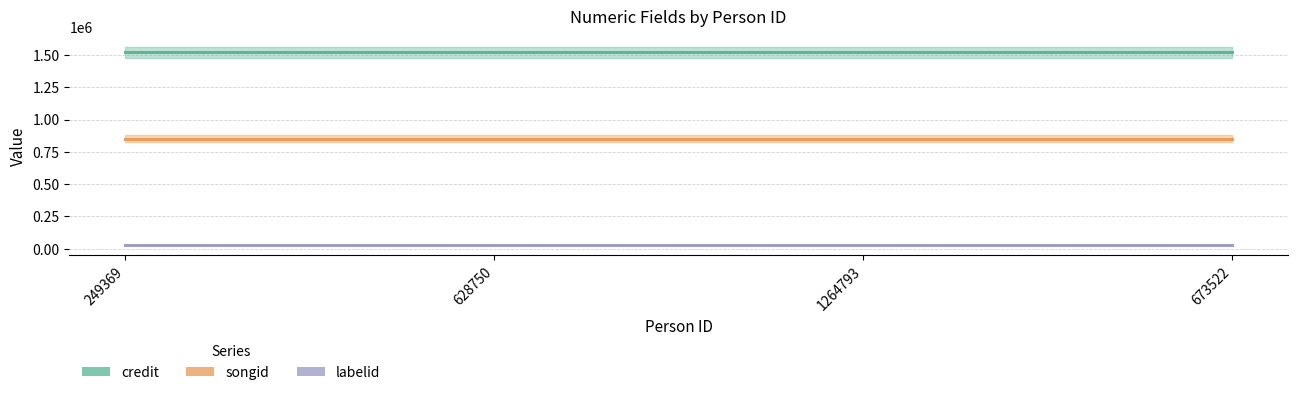

Which series changed the most between 249369 and 628750?

credit